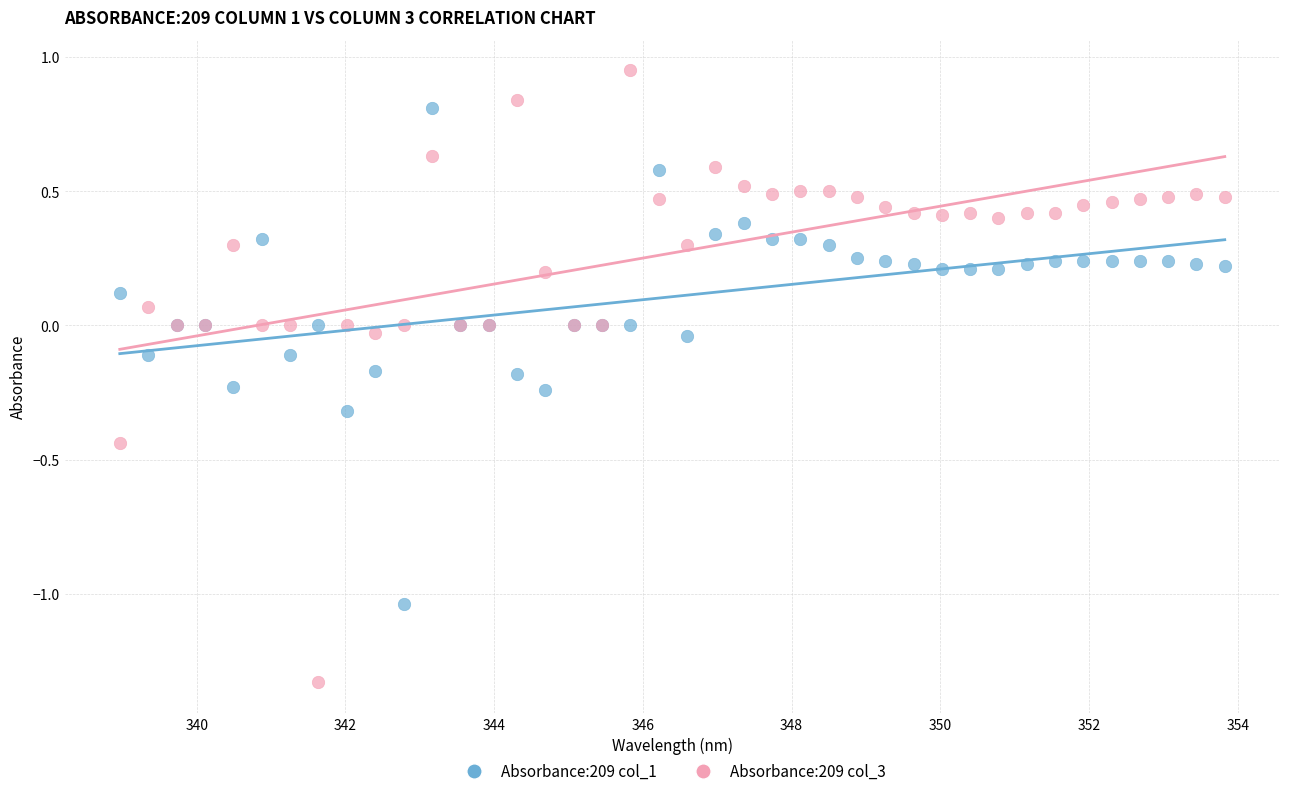

Which series reaches the maximum Y coordinate?

Absorbance:209 col_3